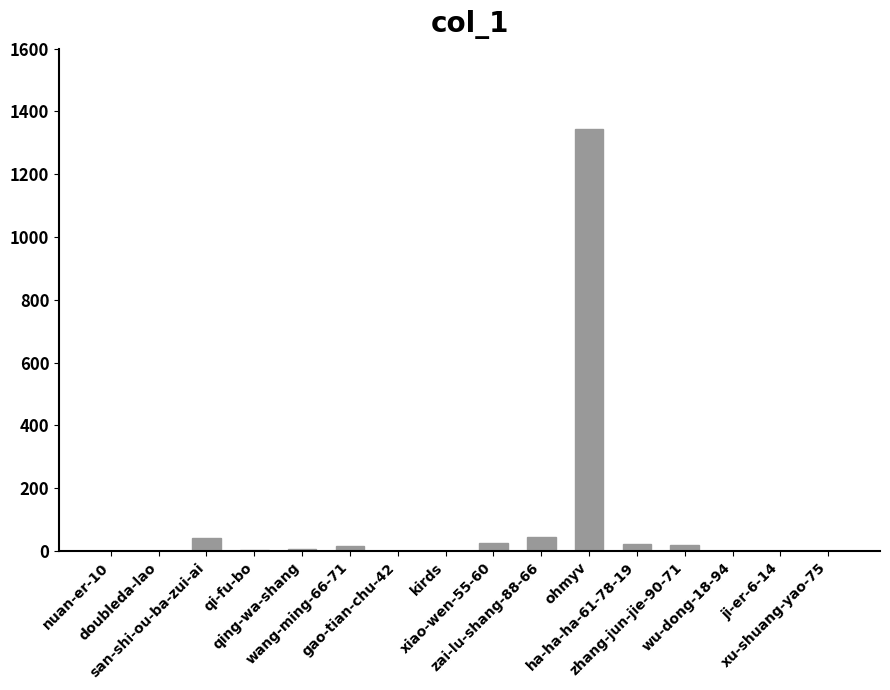

Does the chart contain stacked bars?

No